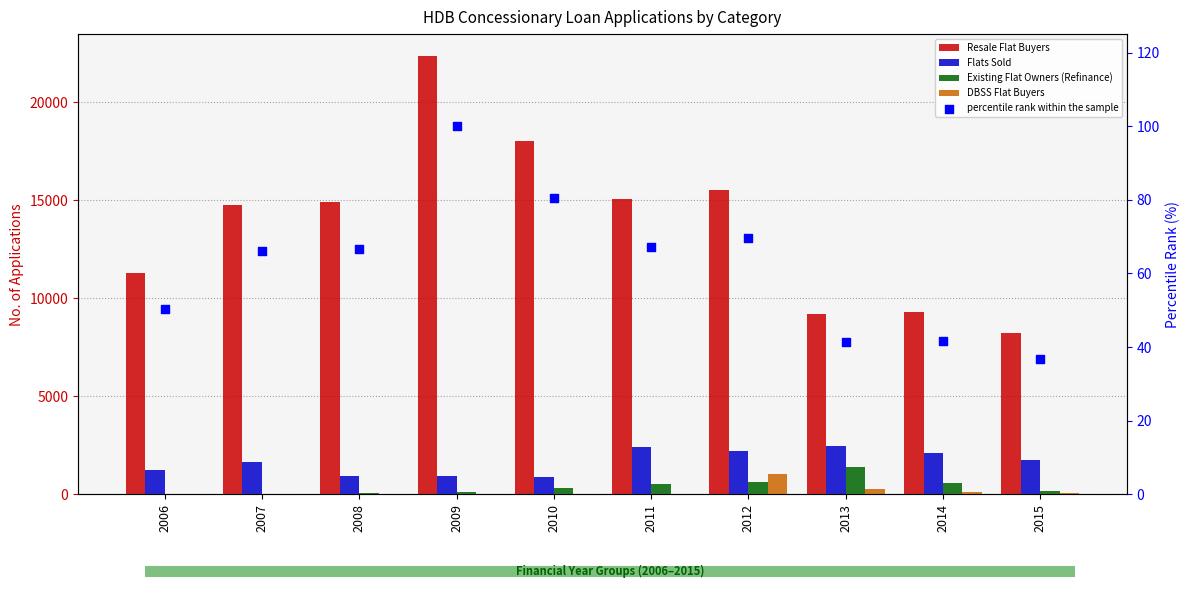

Which series has the largest total across all categories?

Resale Flat Buyers